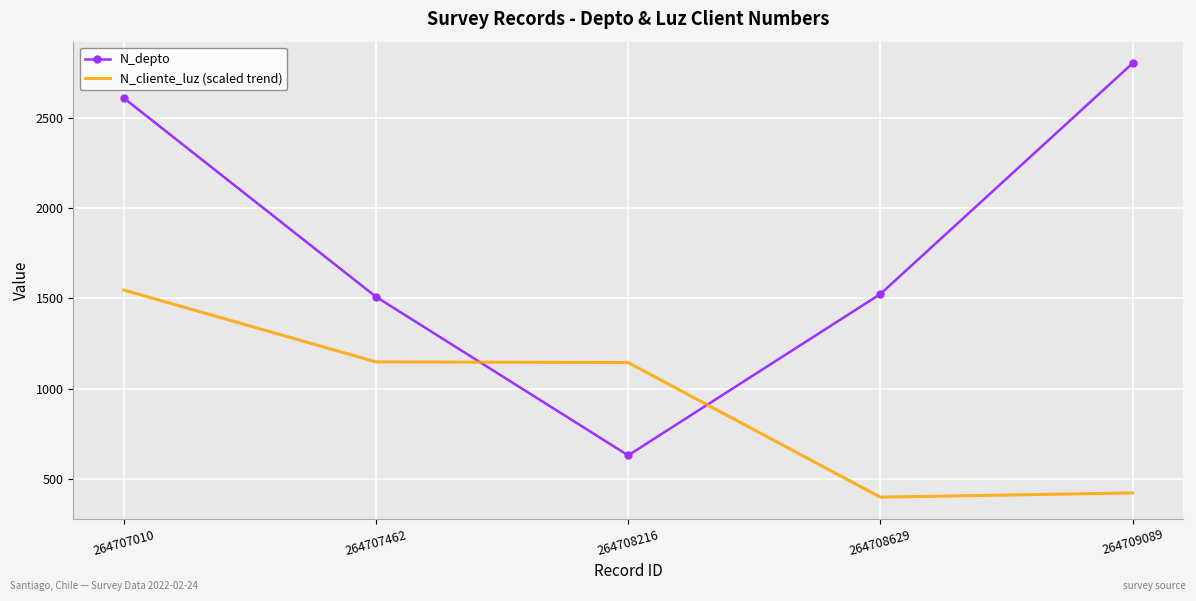

Which series has the widest spread of values?

N_depto